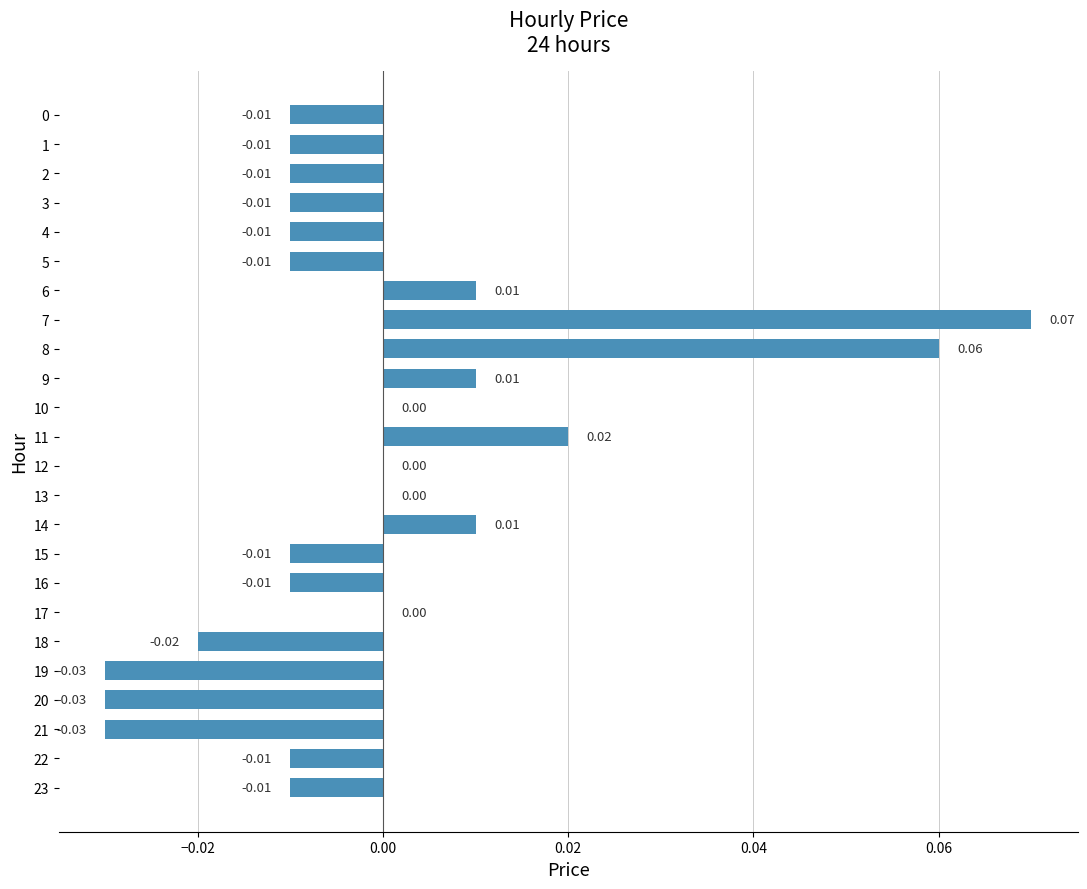

Between 11 and 12, which is larger?

11